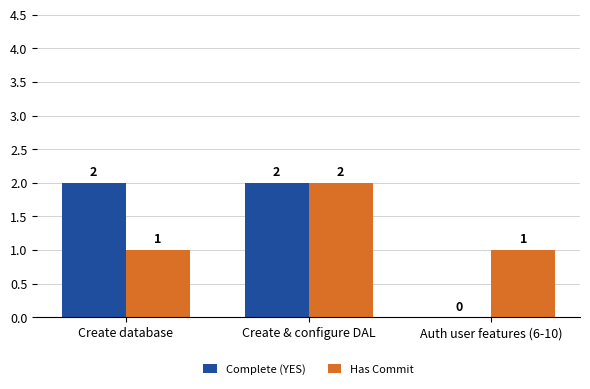

True or false: Complete (YES) has a value of 2 at Create database.

True